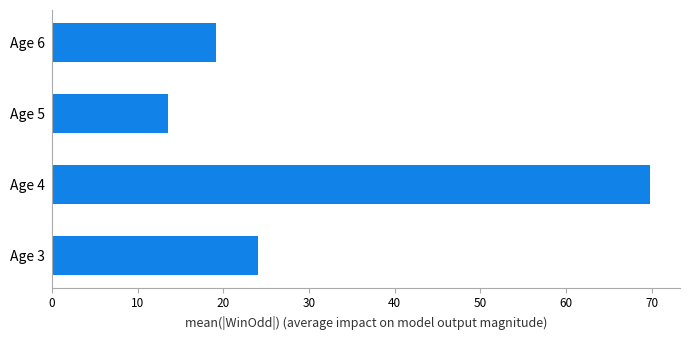

What is the smallest value displayed?

13.6